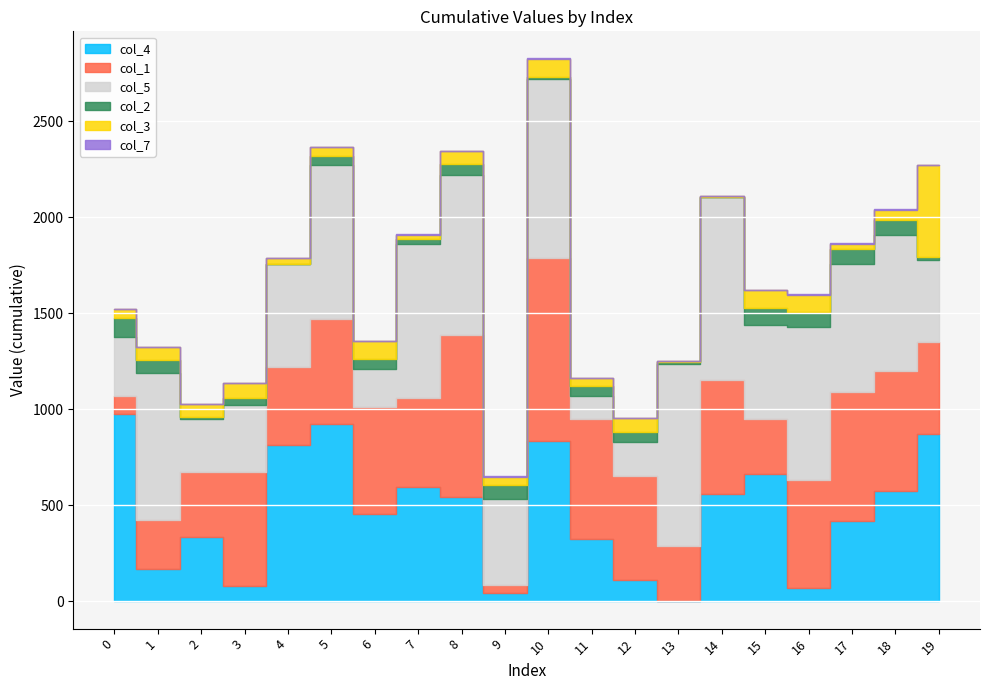

At how many categories does at least one series exceed 115?

20